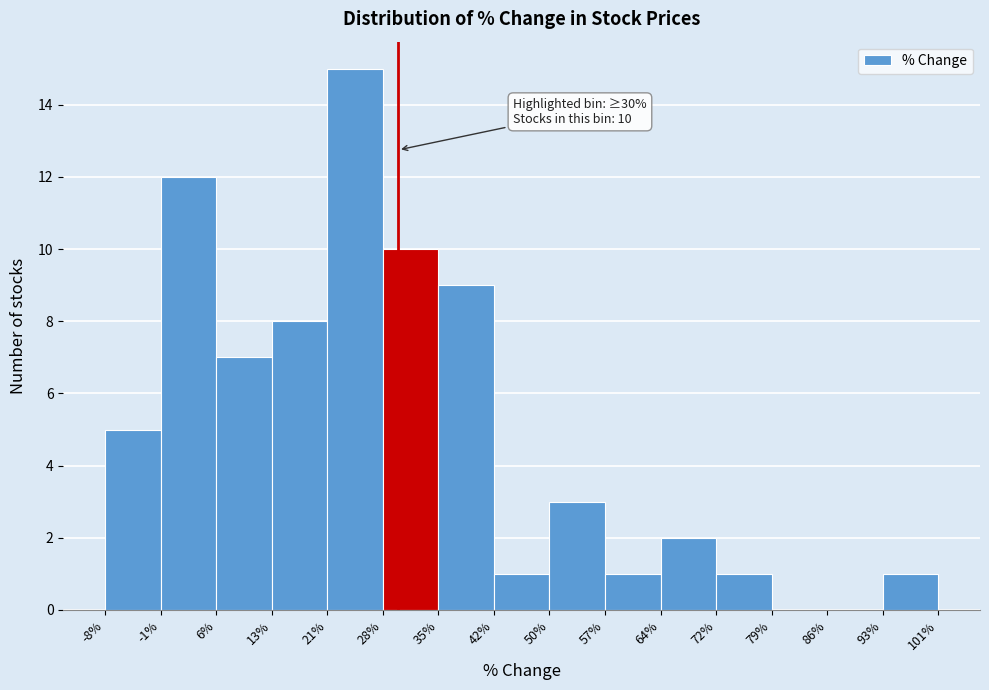

Over which range of the x-axis is the bar tallest?

21% to 28%